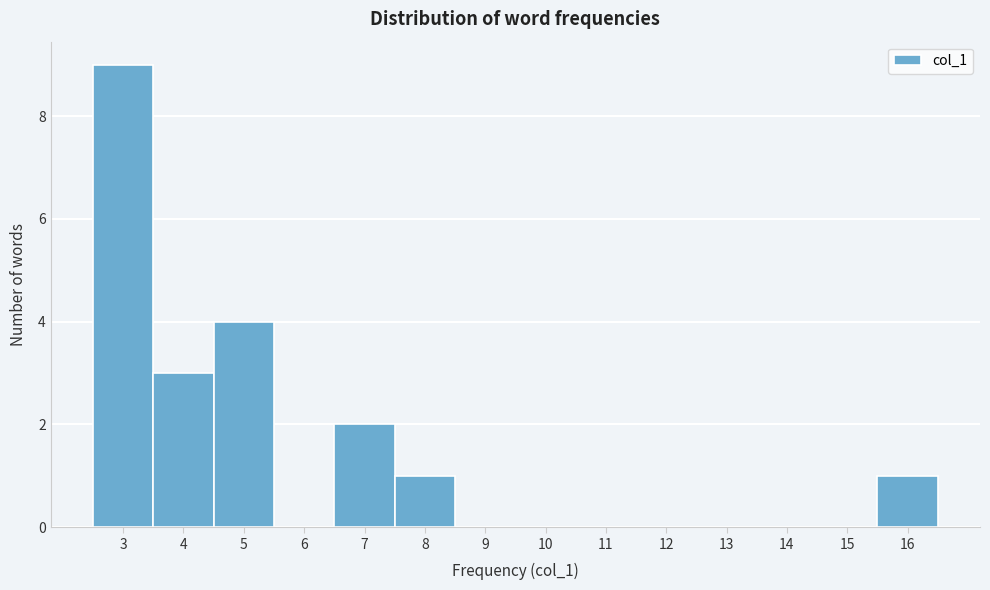

Over which range of the x-axis is the bar tallest?

2.5 to 3.5